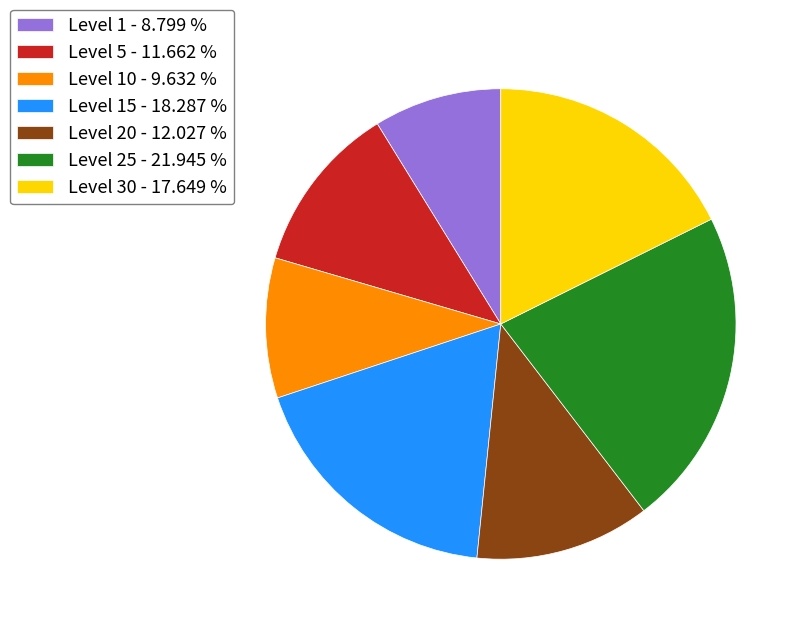

What is the largest slice in the pie chart?

Level 25 - 21.945 %